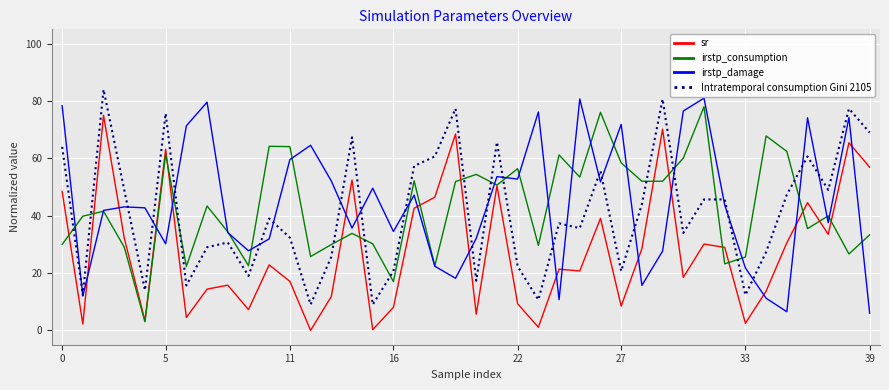

What is the maximum value for irstp_damage?

81.0